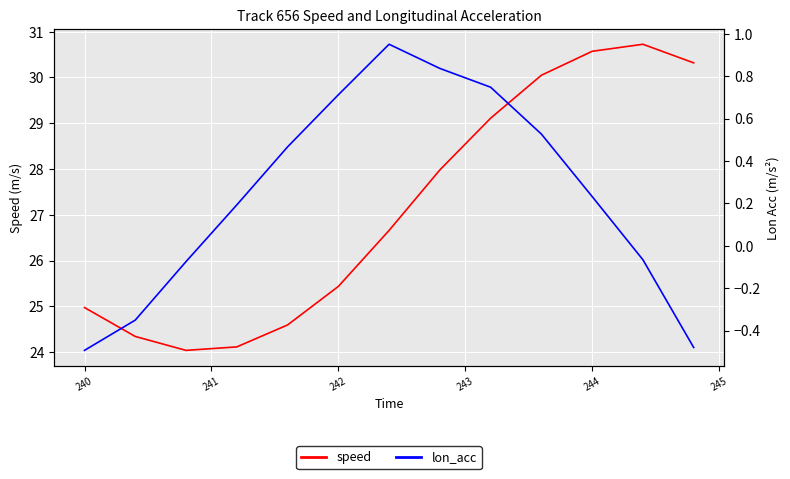

True or false: lon_acc has a value of -0.1 at 241.

False